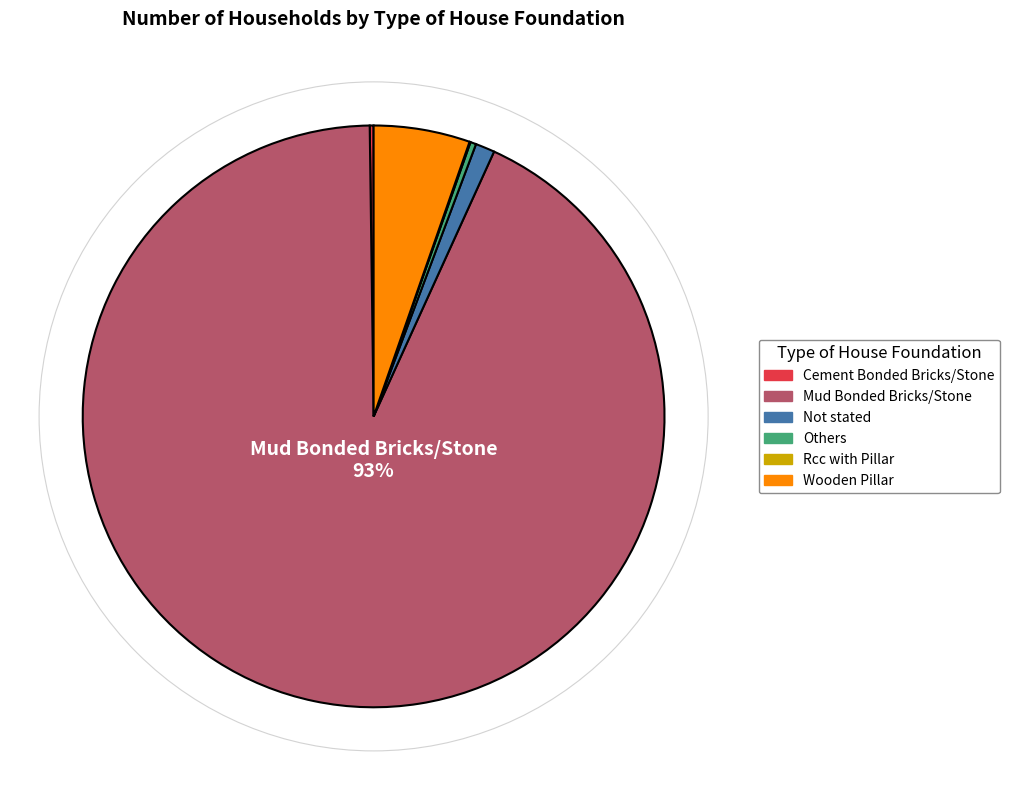

Do Others and Wooden Pillar together represent more than half of the pie?

No